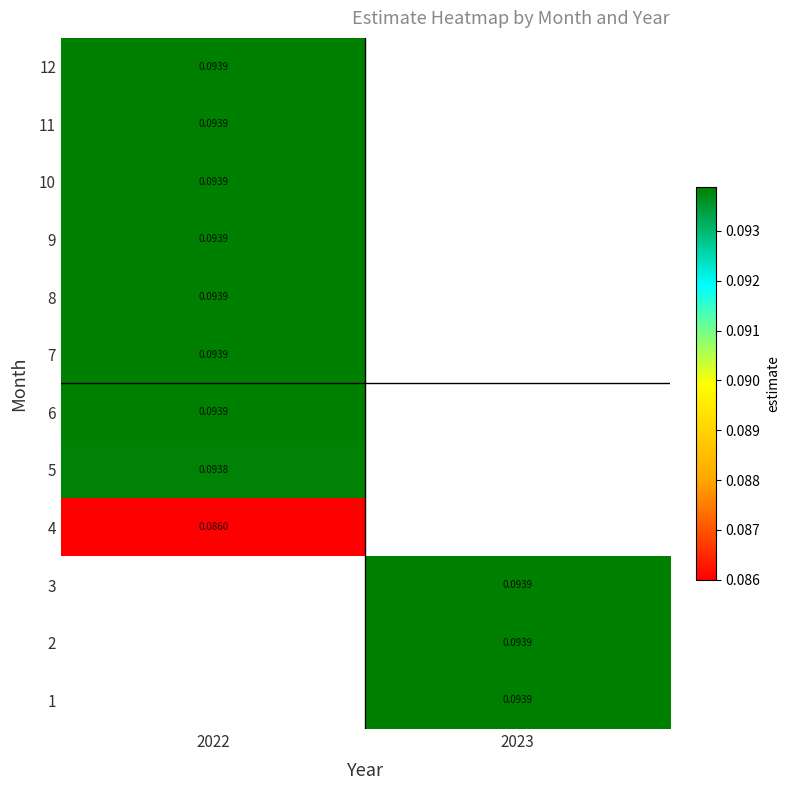

List the labels in order of 9 value, largest first.

2022, 2023